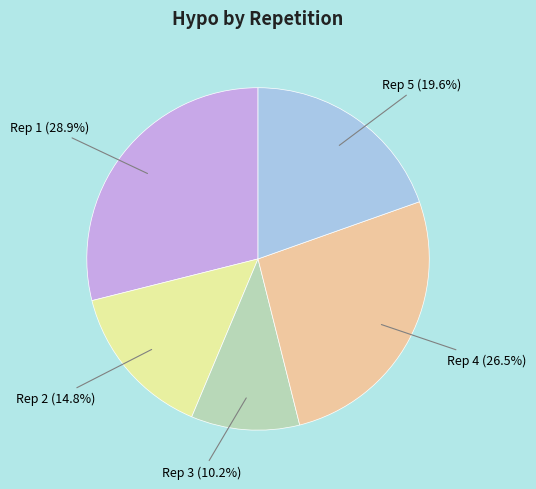

To the nearest percent, what is the difference between the largest and smallest slice percentages?

19%